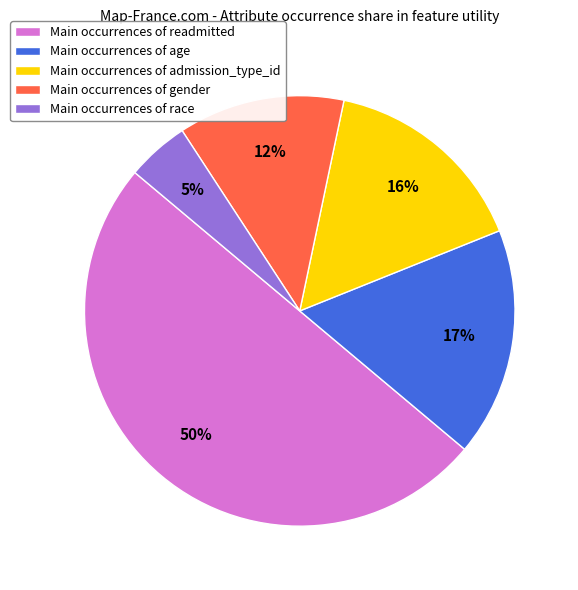

Is Main occurrences of age the majority of the pie?

No